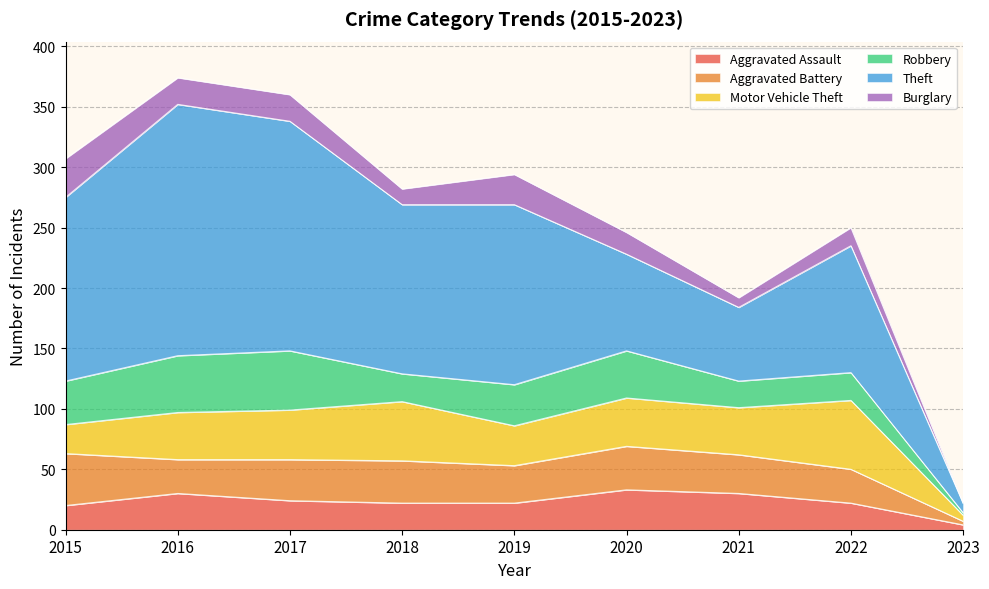

Reading left to right, transcribe all the data shown in this chart.

Aggravated Assault: 20	30	24	22	22	33	30	22	4
Aggravated Battery: 43	28	34	35	31	36	32	28	3
Motor Vehicle Theft: 24	39	41	49	33	40	39	57	5
Robbery: 36	47	49	23	34	39	22	23	2
Theft: 152	208	190	140	149	80	61	105	8
Burglary: 32	22	22	13	25	18	8	15	0